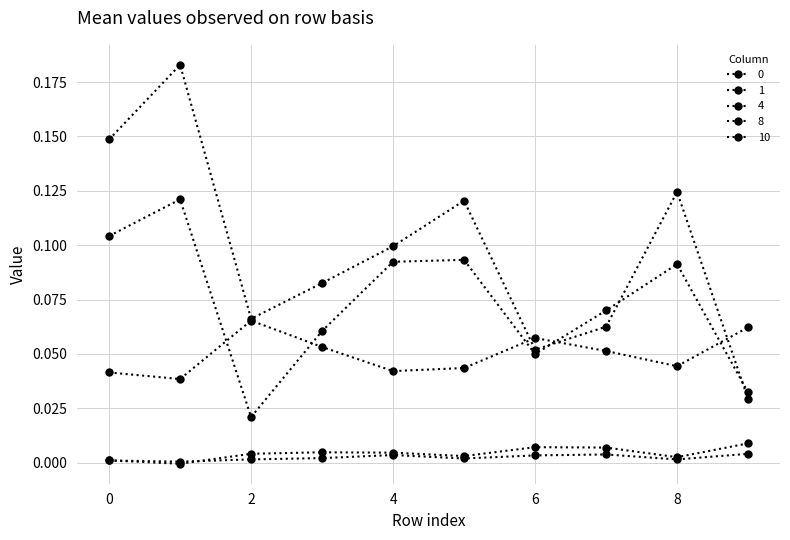

How many lines are shown in the chart?

5